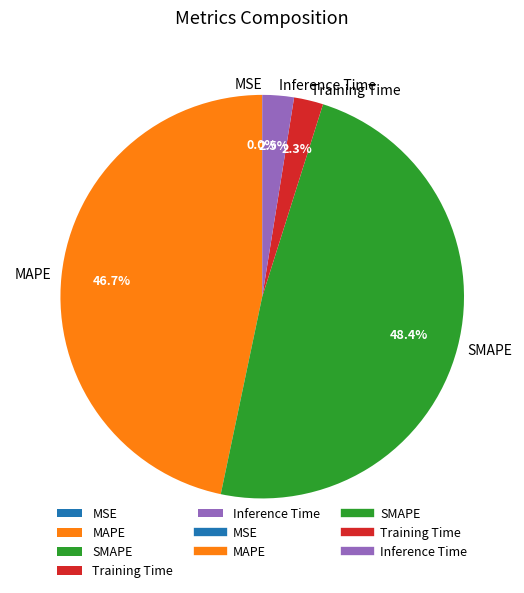

Combined, what portion of the pie is Training Time and SMAPE?

50.8%